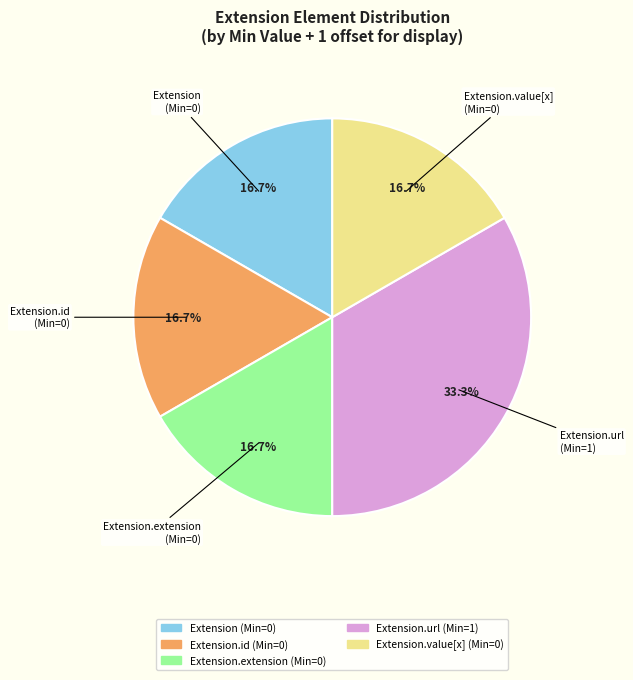

Is there any slice that represents more than half of the pie?

No